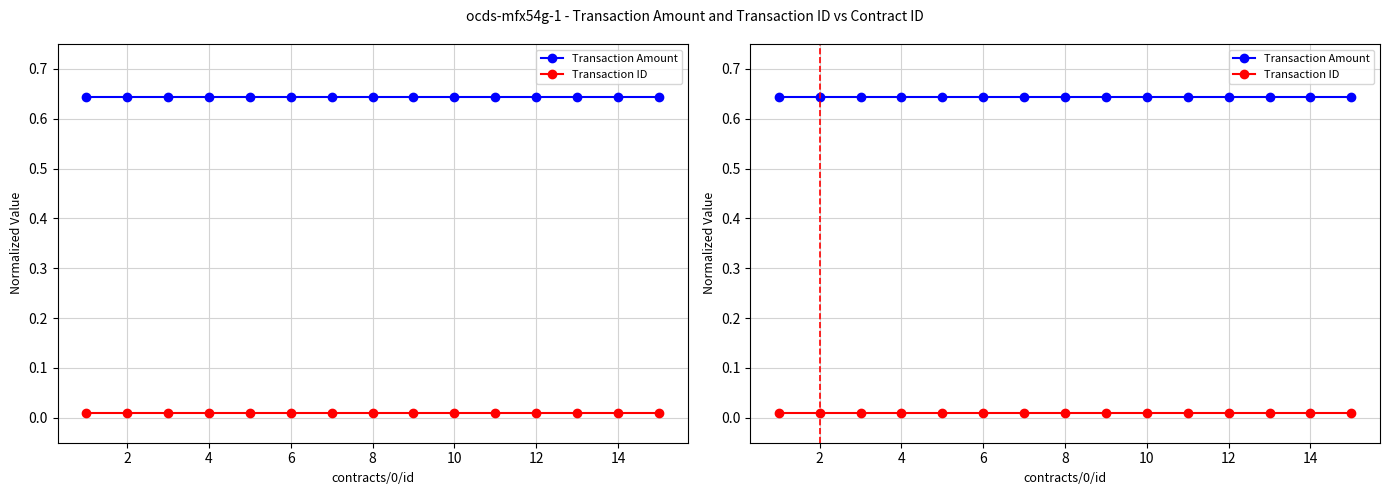

True or false: Transaction Amount and Transaction ID cross at least once.

False